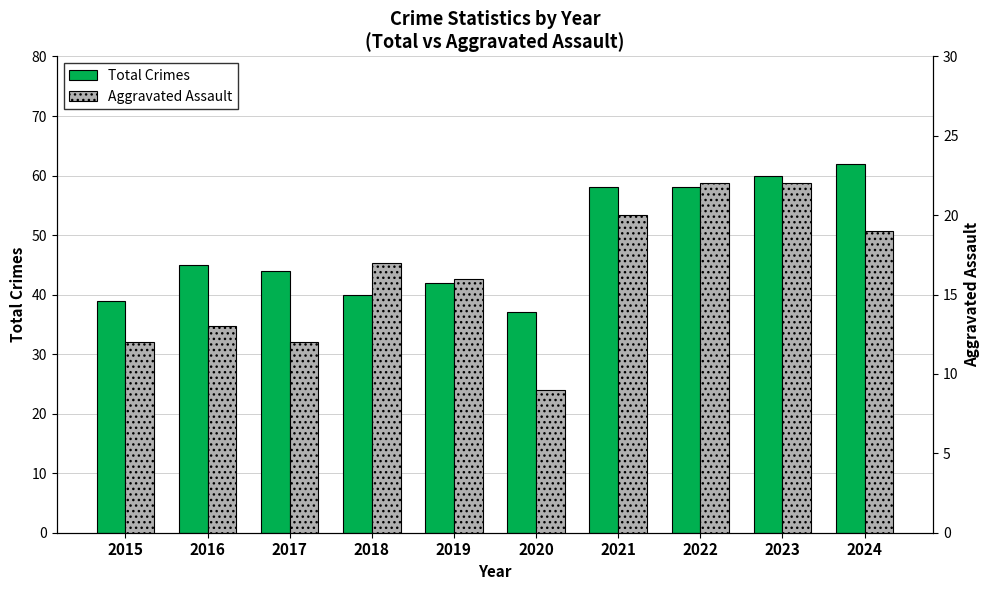

Is the value of Total Crimes at 2022 greater than the value of Aggravated Assault at 2017?

Yes